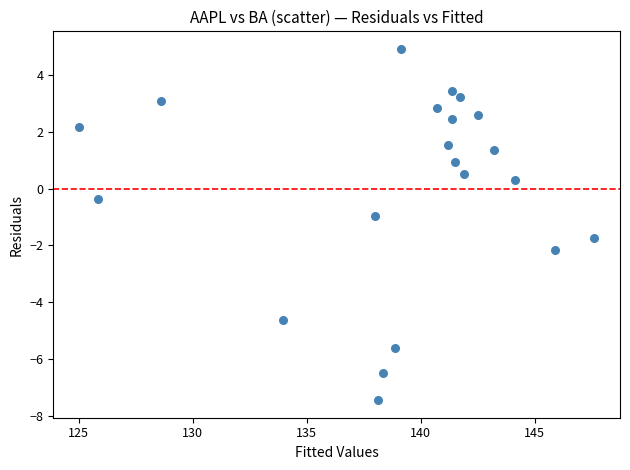

What is the range of X values (max minus min)?

22.6